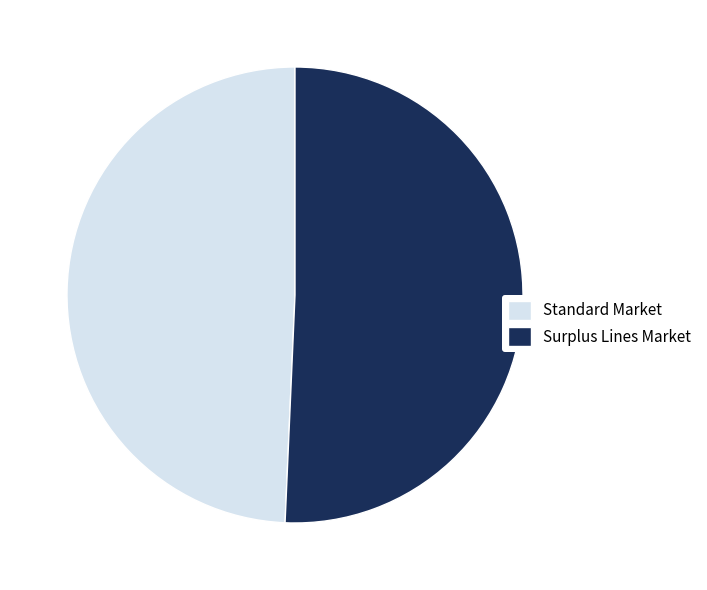

How many segments does this pie chart have?

2